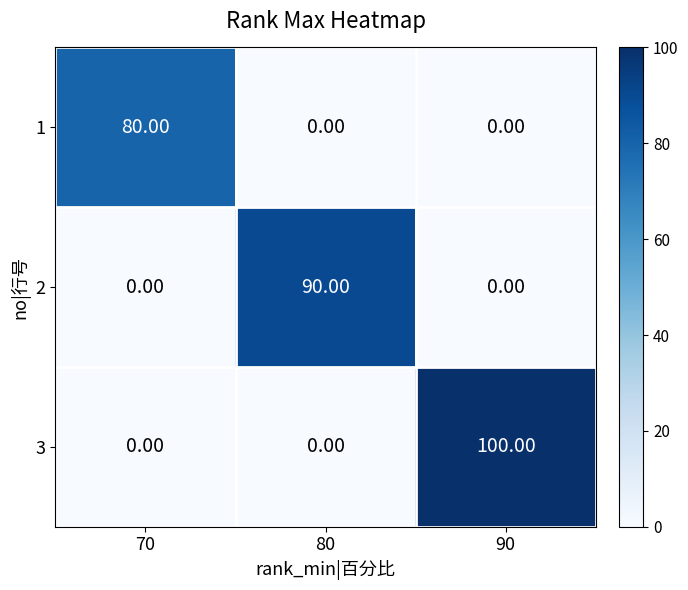

Is the value of 1 at 80 greater than the value of 2 at 80?

No